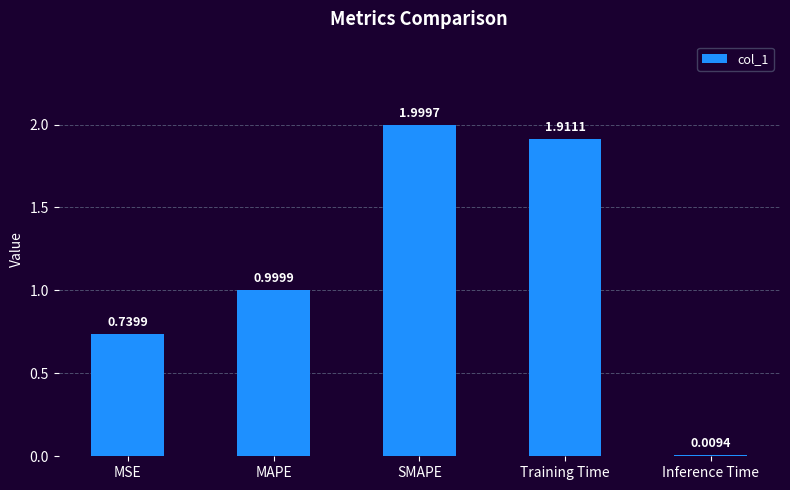

What is the ratio of the value at SMAPE to the value at Training Time?

1.0